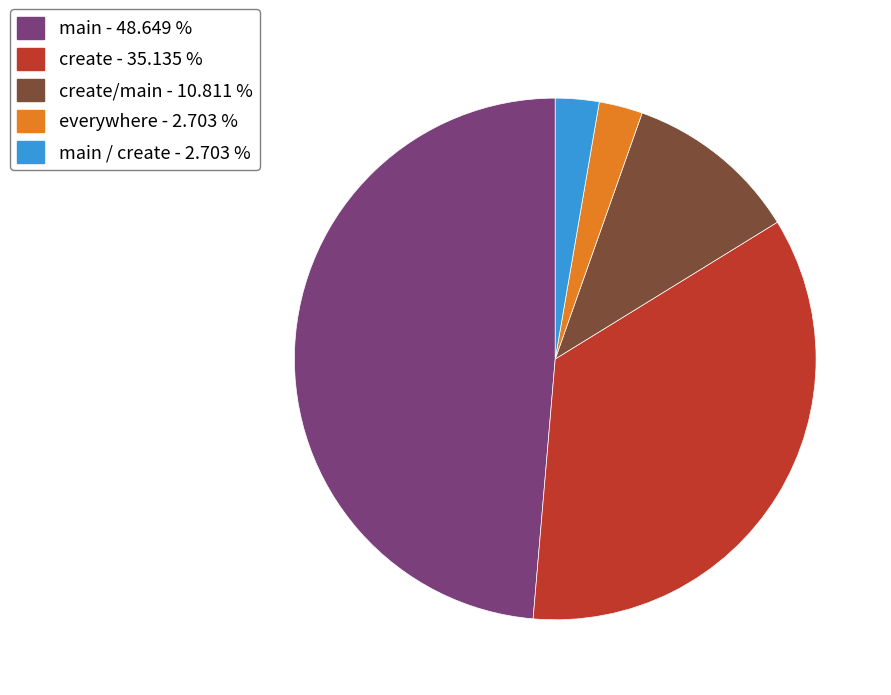

Which has a higher value, create/main - 10.811 % or main - 48.649 %?

main - 48.649 %